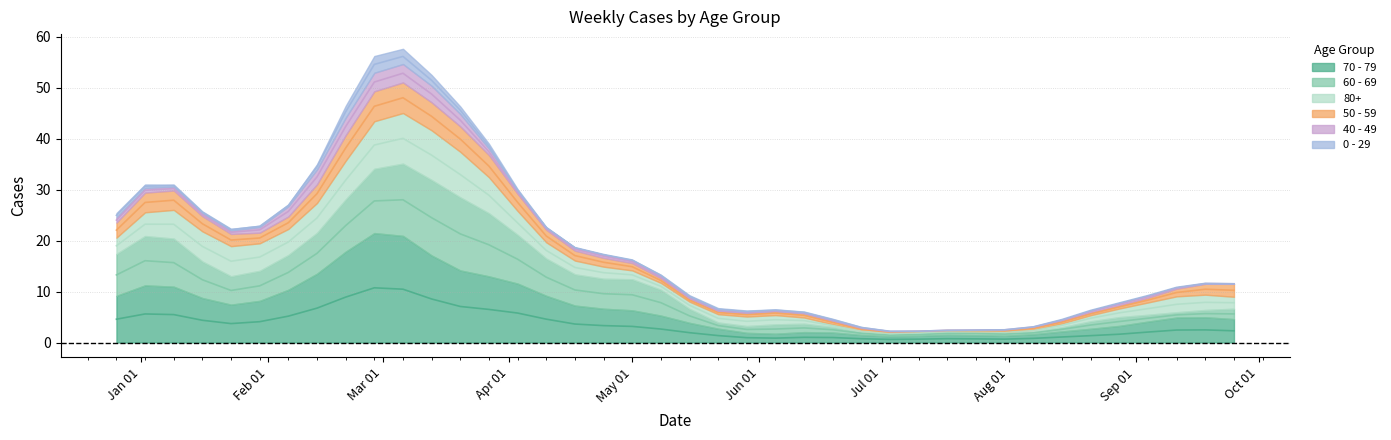

How many interior local peaks does the 50 - 59 series have?

11